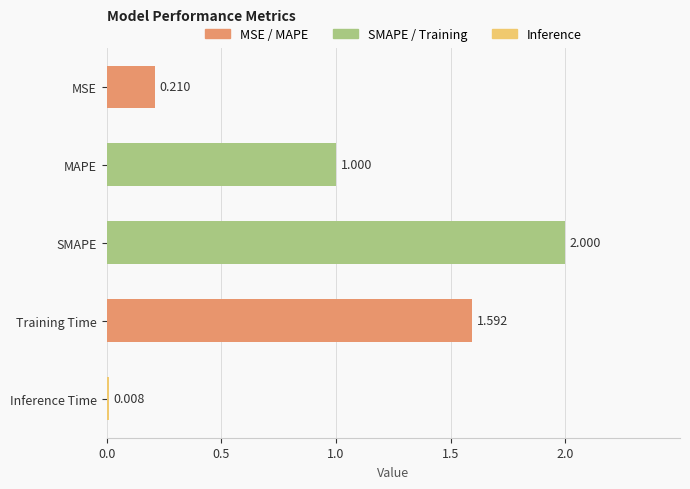

Which has a higher value, Inference Time or MAPE?

MAPE